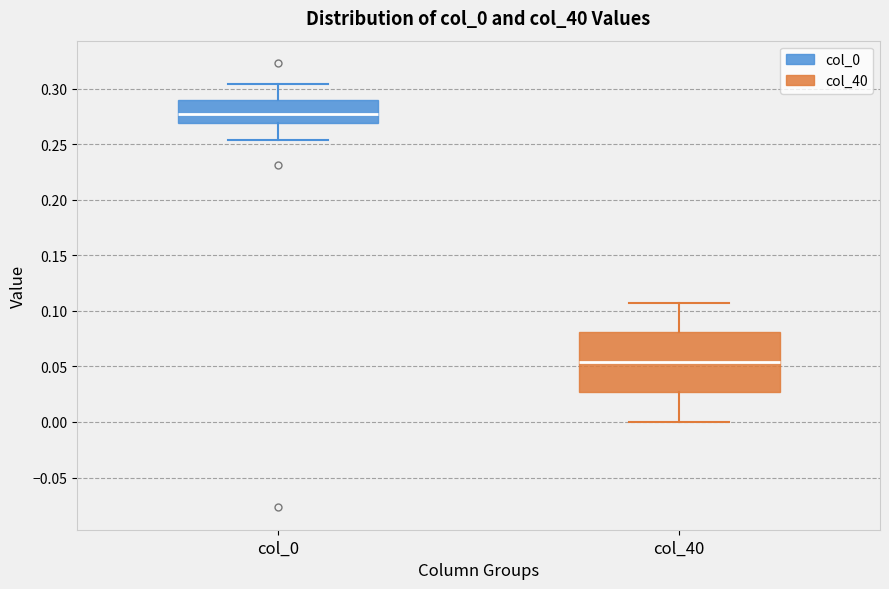

Where is the lower edge of the box for col_40 on the y-axis? The values are not printed on the chart, so give them approximately, as read against the axis.

0.025